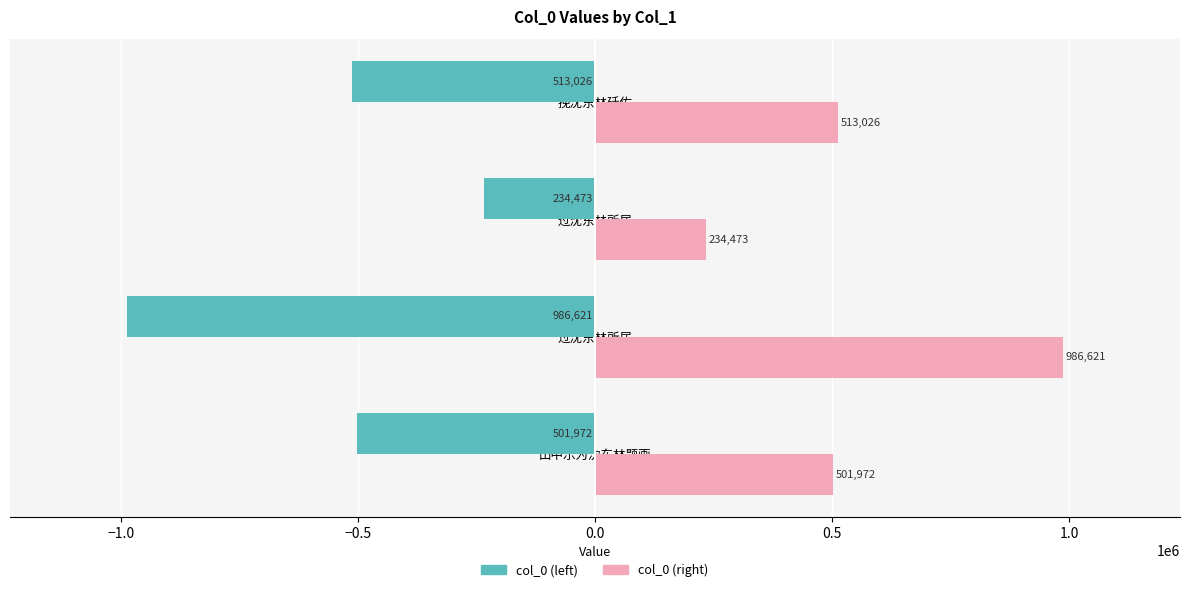

What are all the series names shown in the legend?

col_0 (left), col_0 (right)